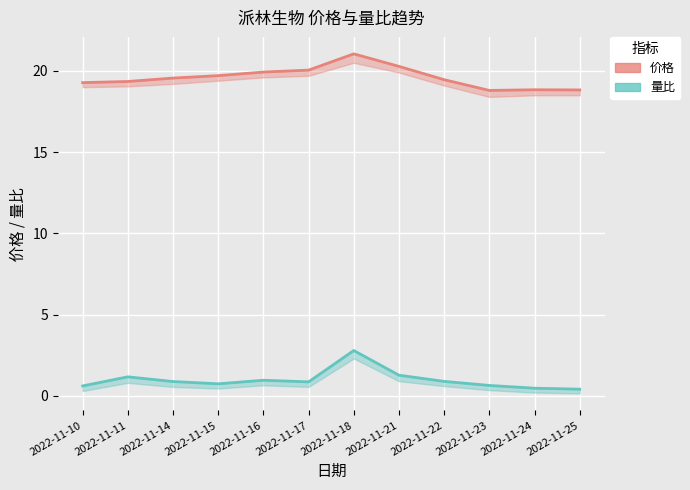

True or false: 量比 and 价格 cross at least once.

False